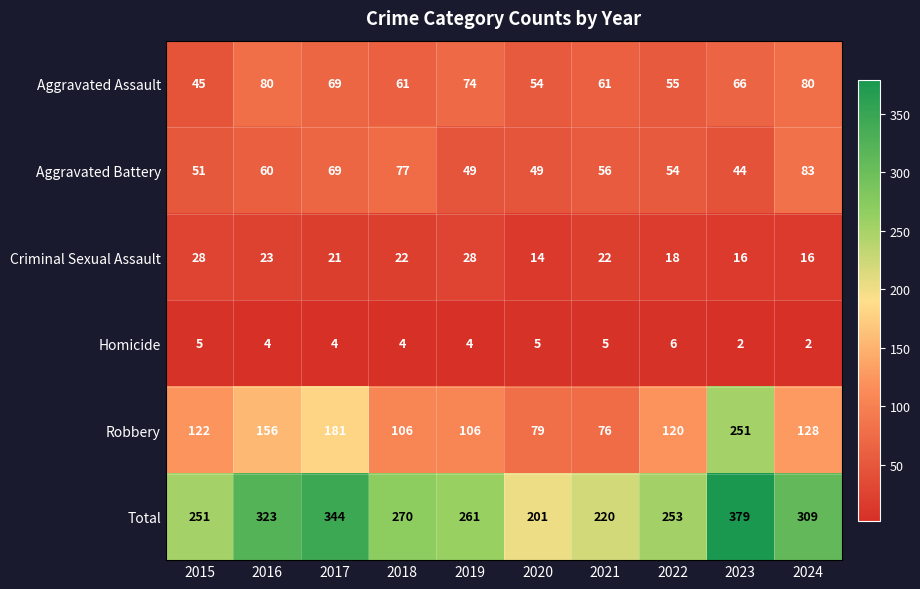

Which category has the highest value across all series?

2023